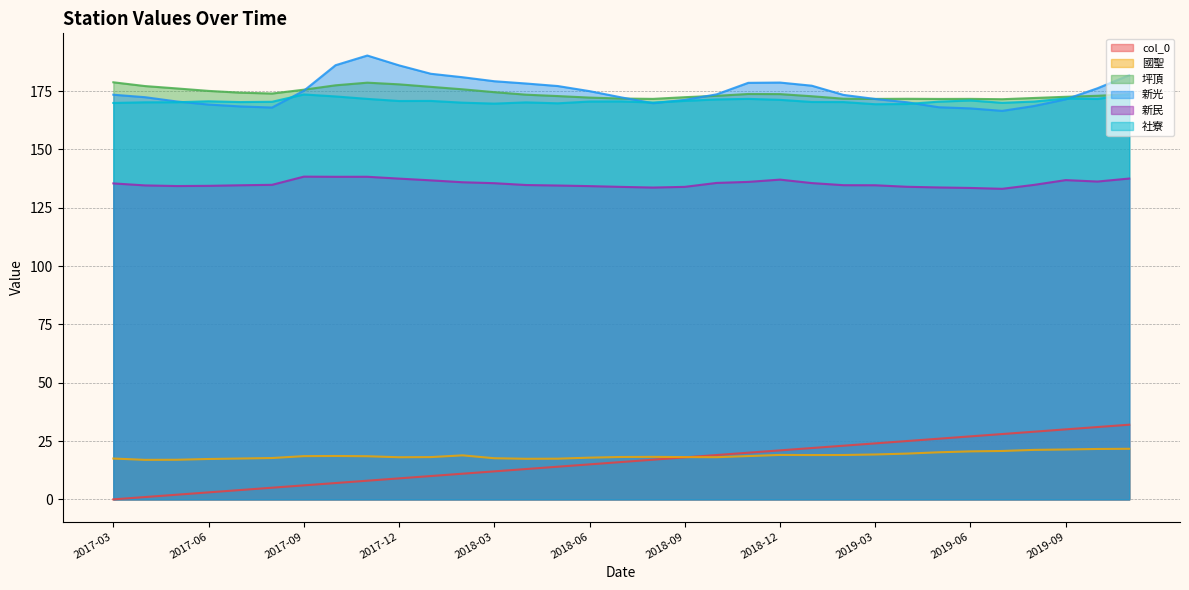

What is the difference between the maximum and second lowest values in the col_0 series?

31.0